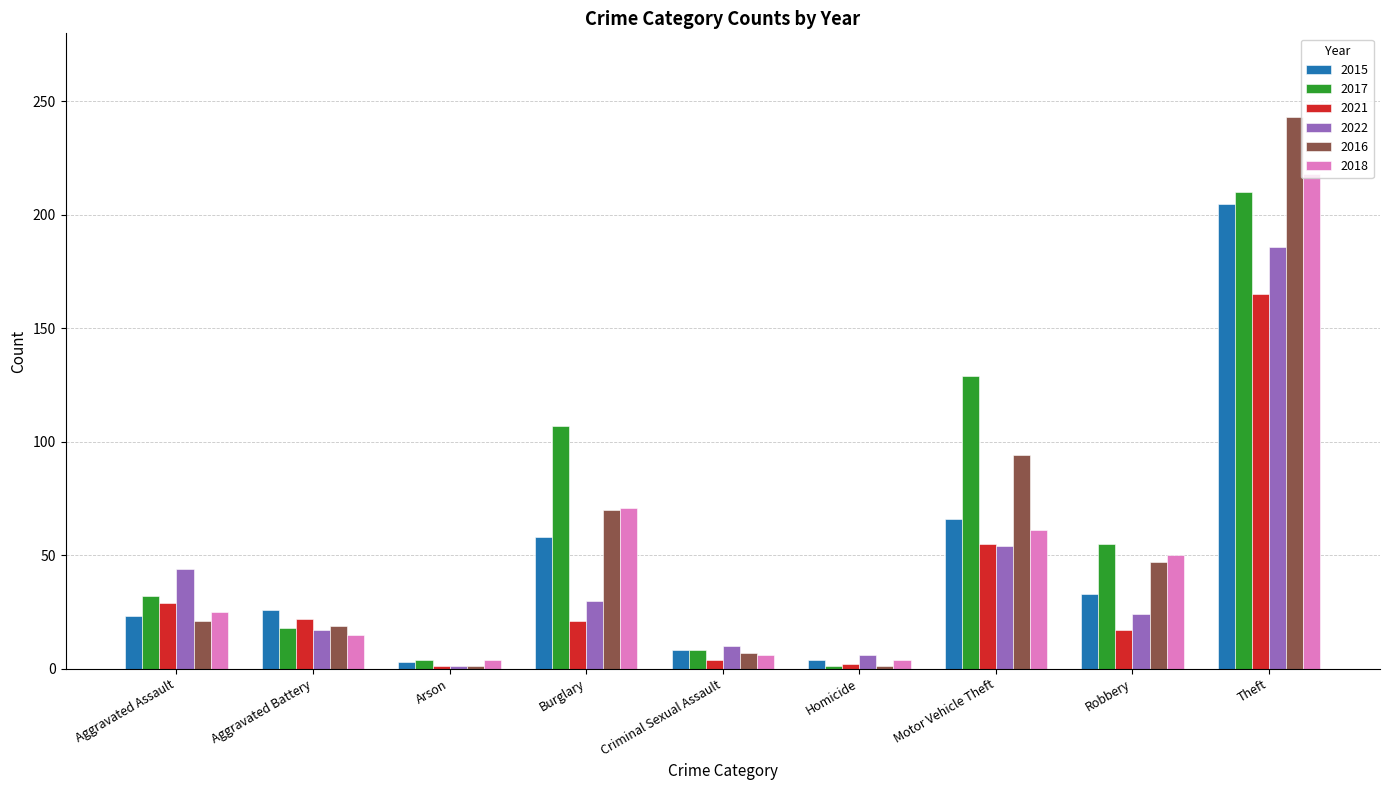

What is the average value of the 2021 series?

35